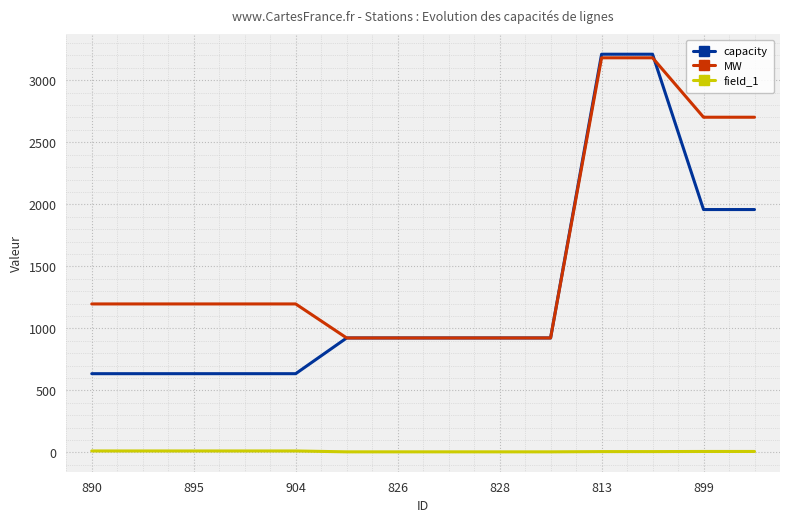

True or false: field_1 and MW intersect in this chart.

False